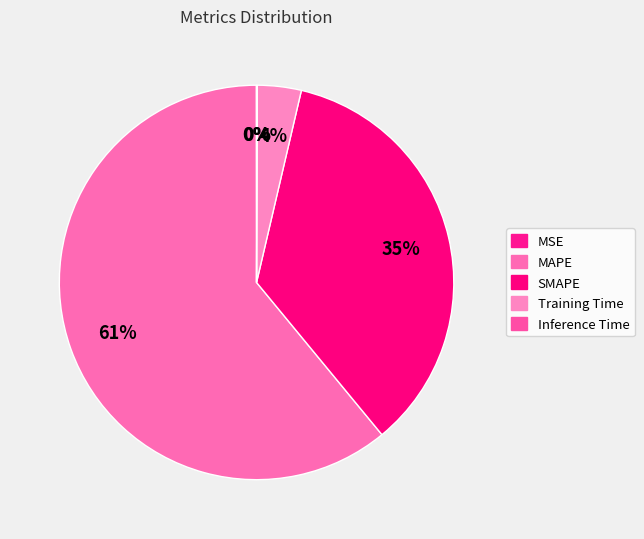

Which slice represents more than half of the pie?

MAPE